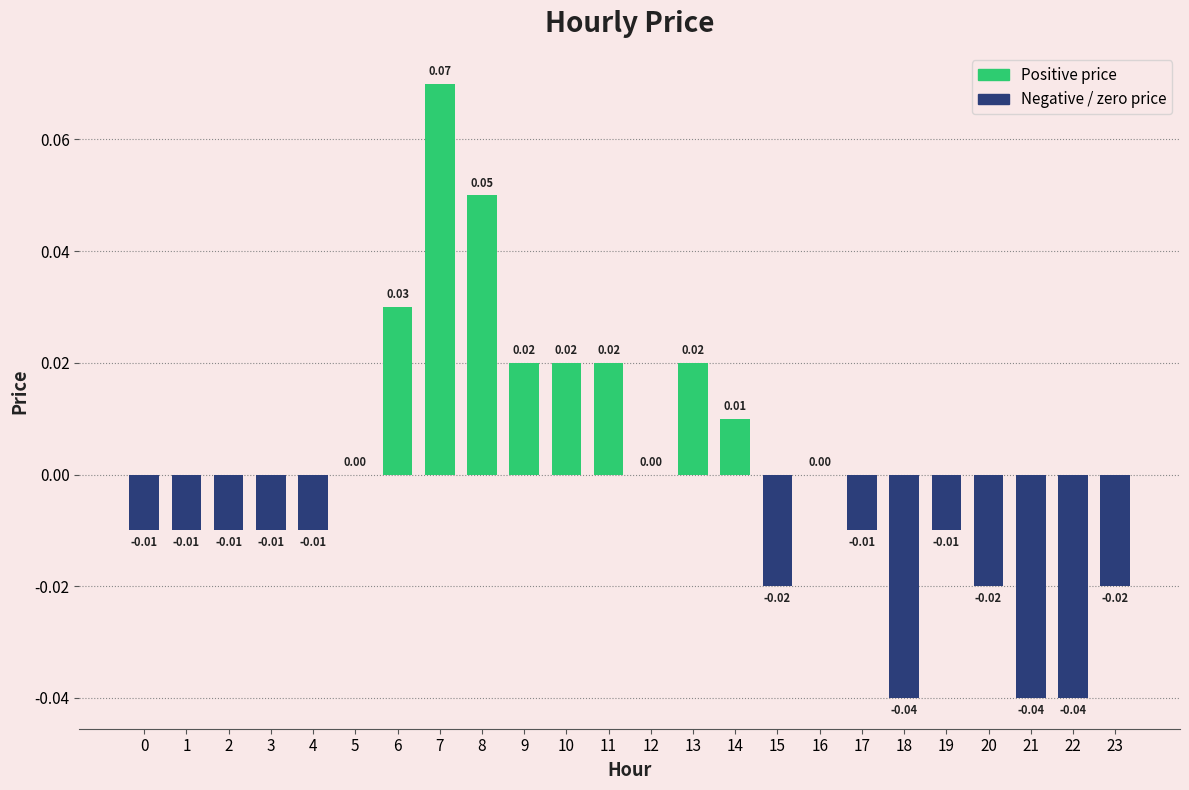

Which category has the highest value across all series?

7